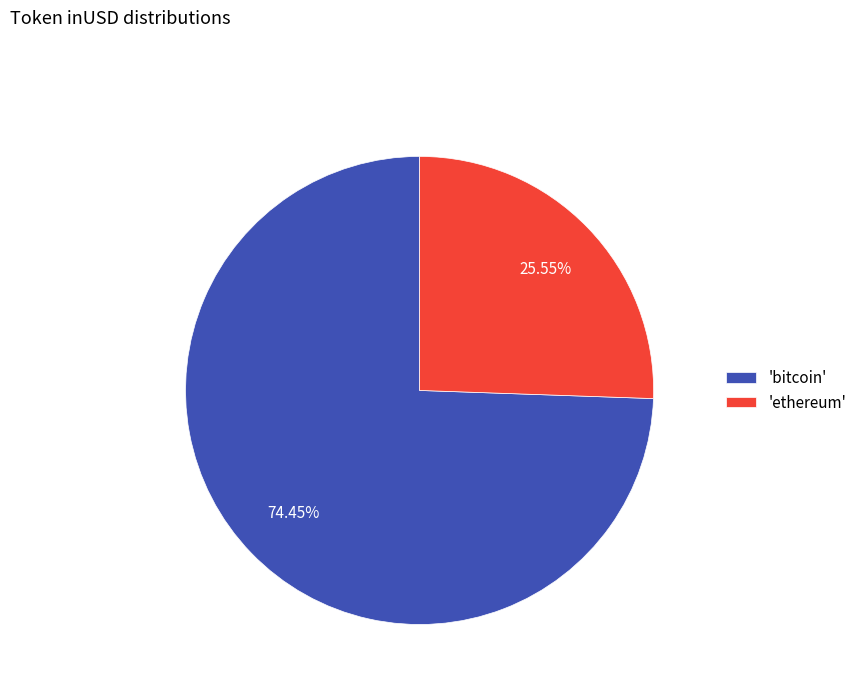

Do 'ethereum' and 'bitcoin' together represent more than half of the pie?

Yes